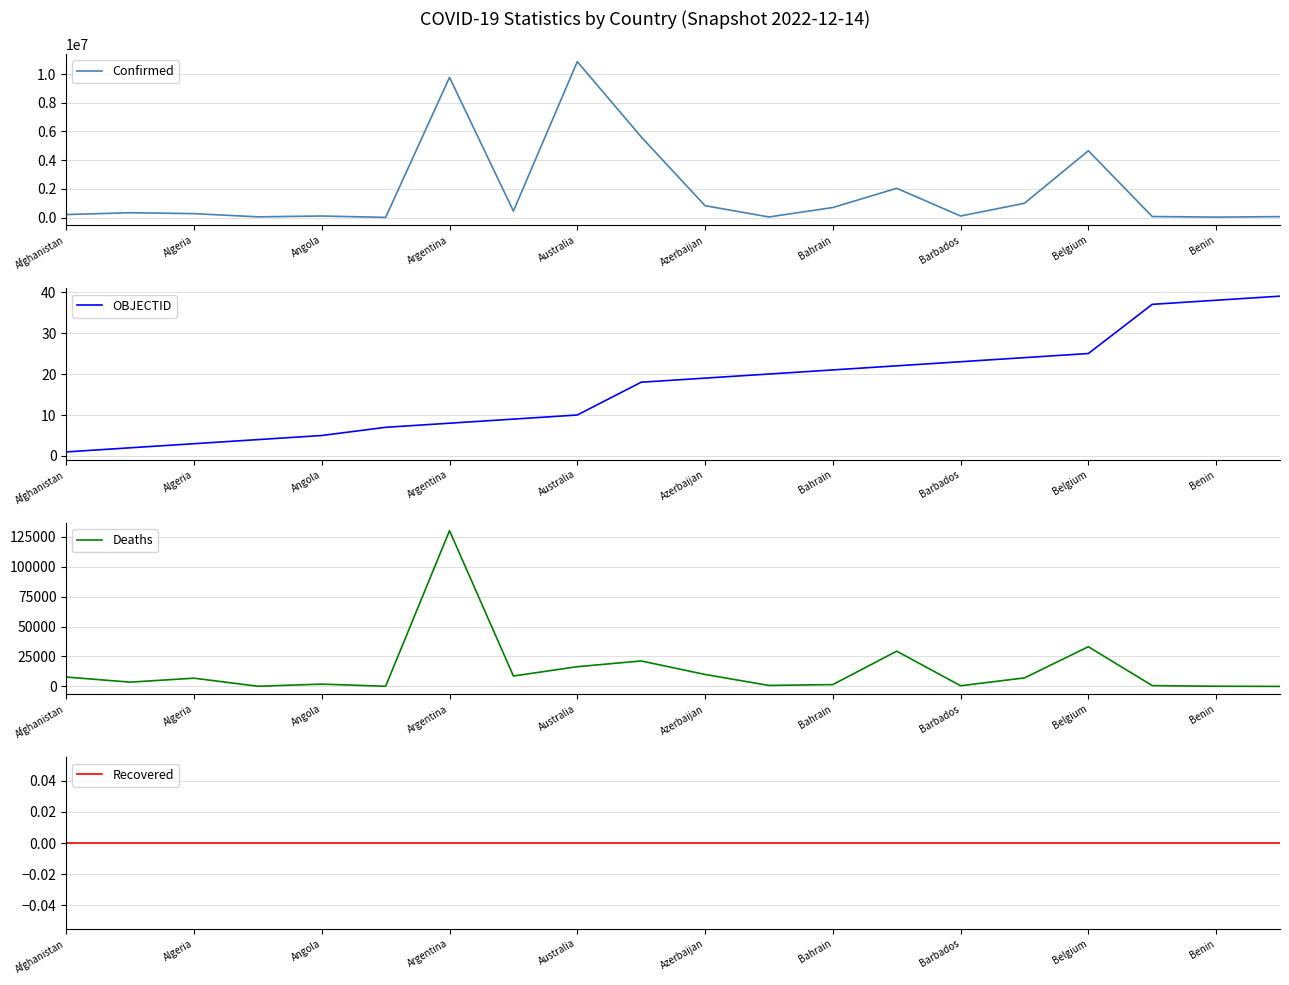

The value of OBJECTID at Algeria is 3. True or false?

True